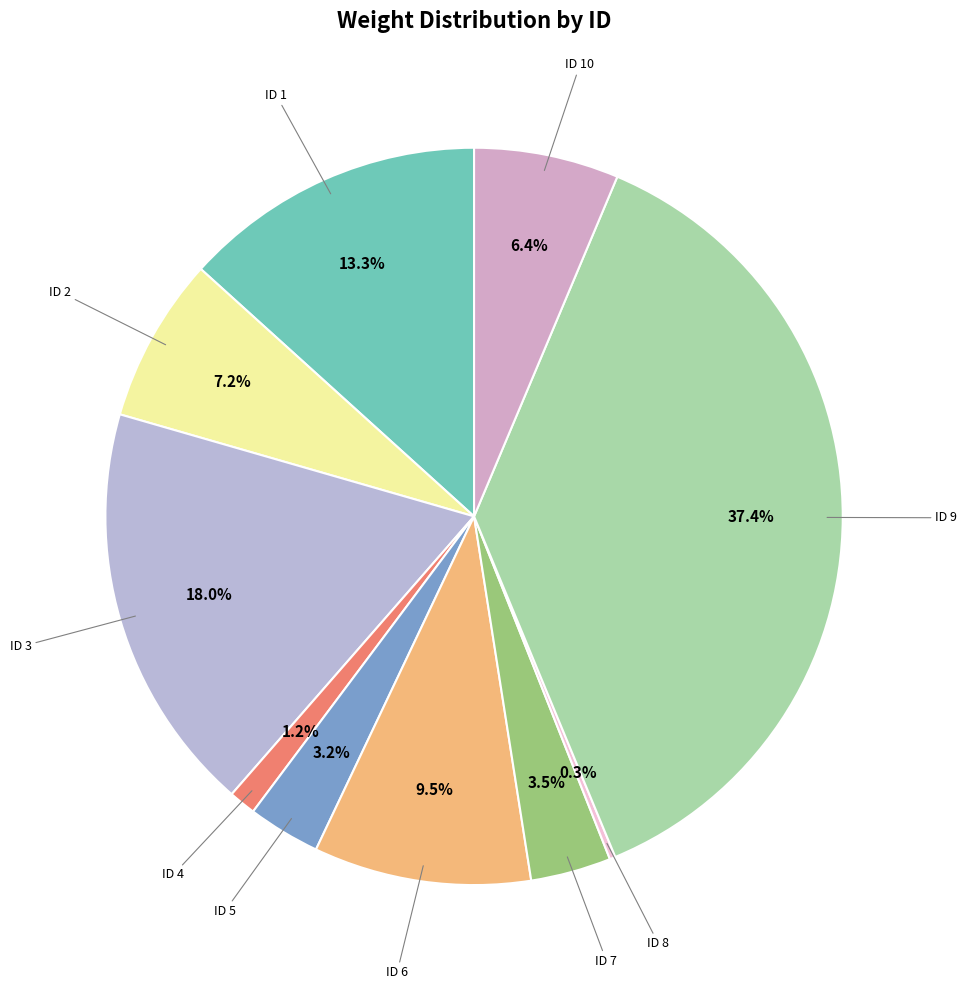

Is there any slice that represents more than half of the pie?

No